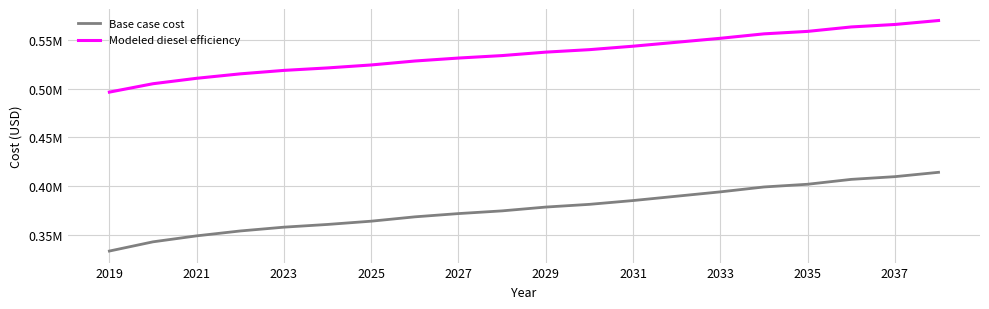

Does the chart display data point markers on the line(s)?

No